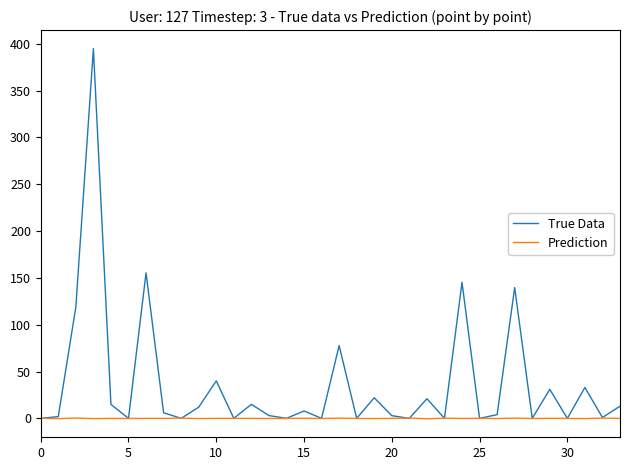

Rank the series by their maximum value, from lowest to highest.

Prediction, True Data